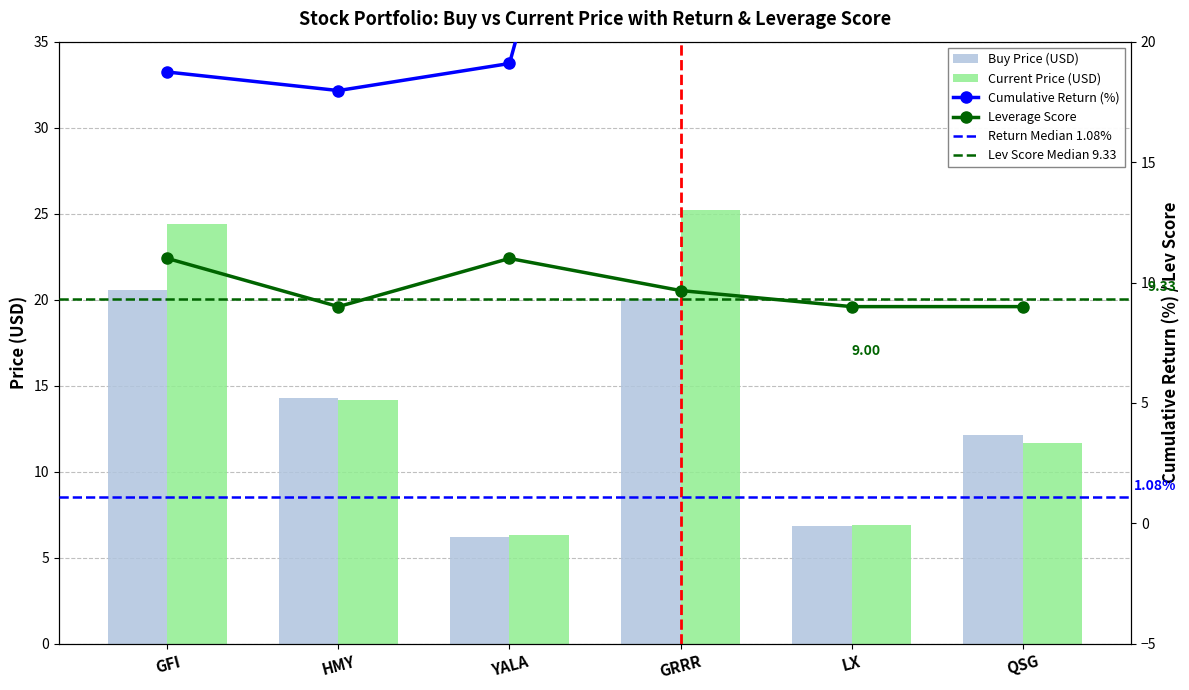

What is the sum of the Current Price (USD) values at QSG and LX?

18.6